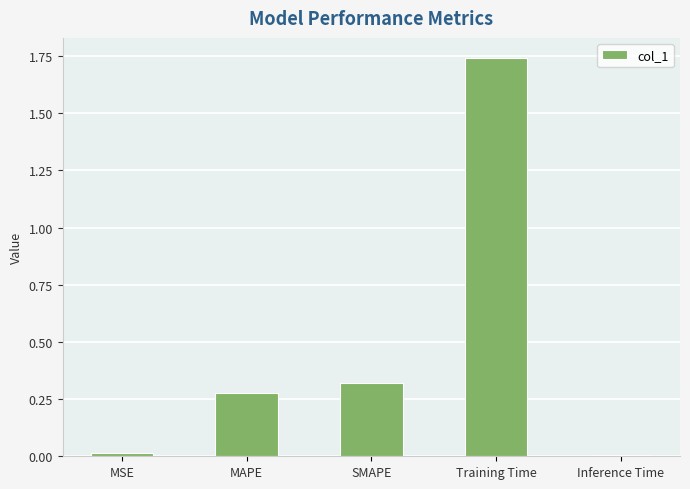

Which label corresponds to the largest value in the chart?

Training Time